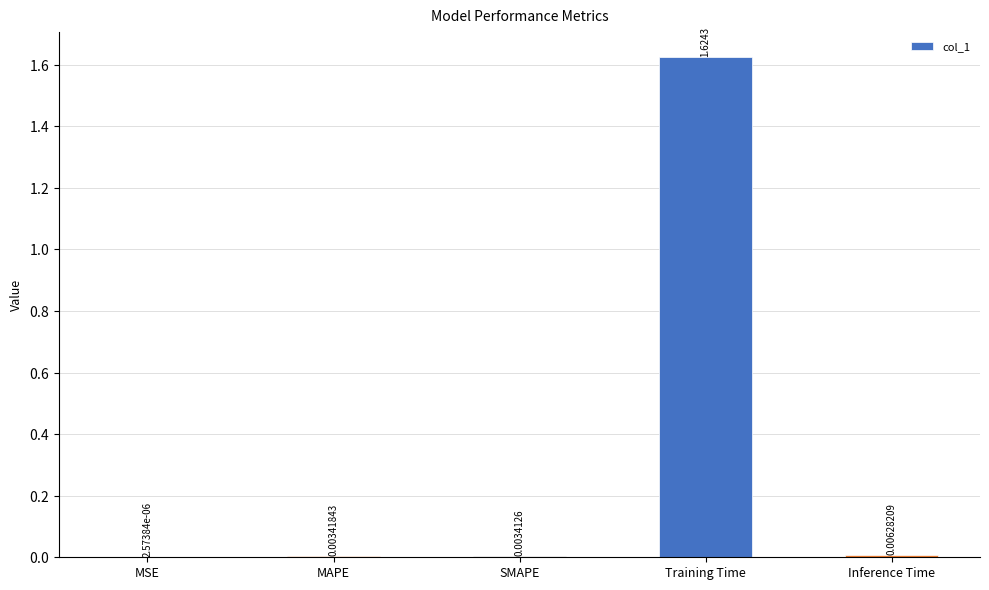

How many categories are shown in the chart?

5